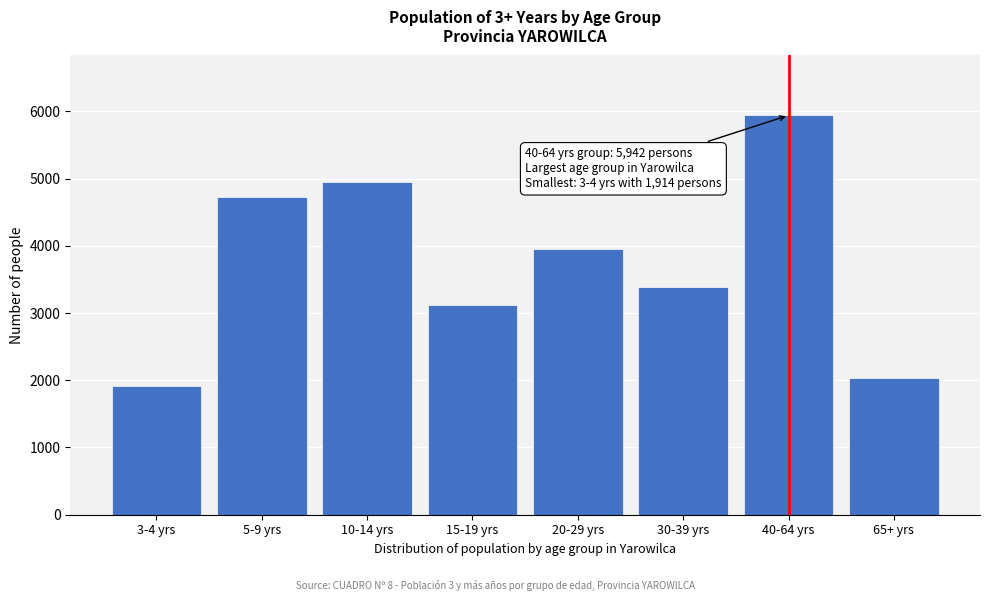

Reading right to left, transcribe all the data shown in this chart.

65+ yrs=2040	40-64 yrs=5942	30-39 yrs=3391	20-29 yrs=3951	15-19 yrs=3113	10-14 yrs=4955	5-9 yrs=4722	3-4 yrs=1914